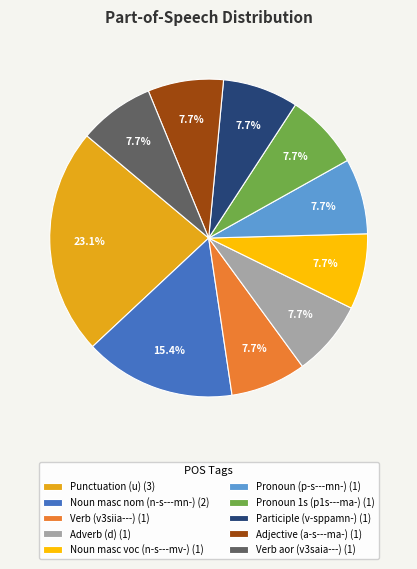

What is the ratio of the value at Verb (v3siia---) (1) to the value at Verb aor (v3saia---) (1)?

1.0